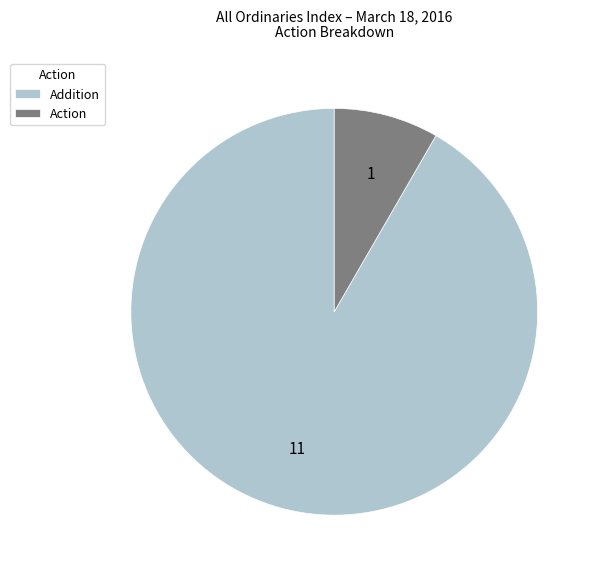

The Addition slice represents 82% of the pie. True or false?

False